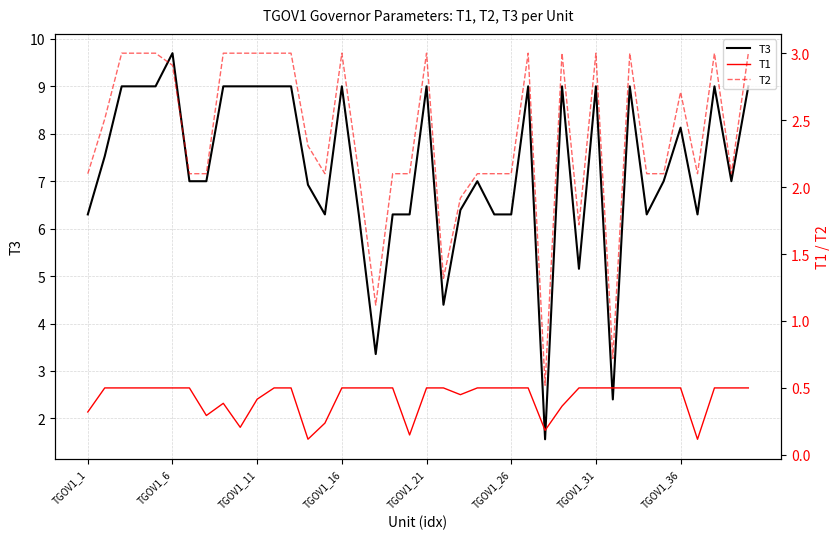

At which label does T3 reach its peak?

TGOV1_6